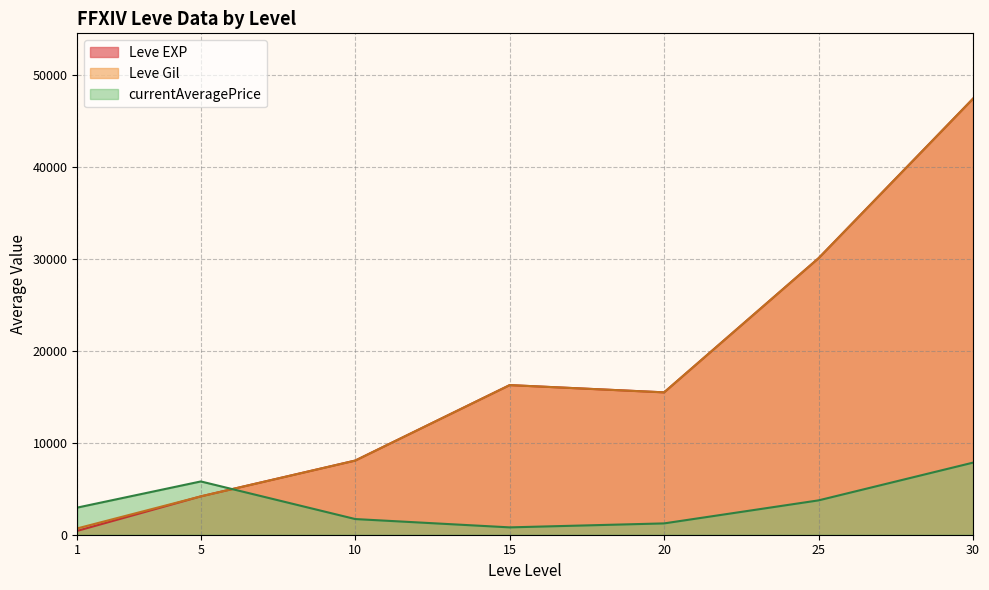

Is the value of currentAveragePrice at 20 greater than the value of Leve Gil at 15?

No